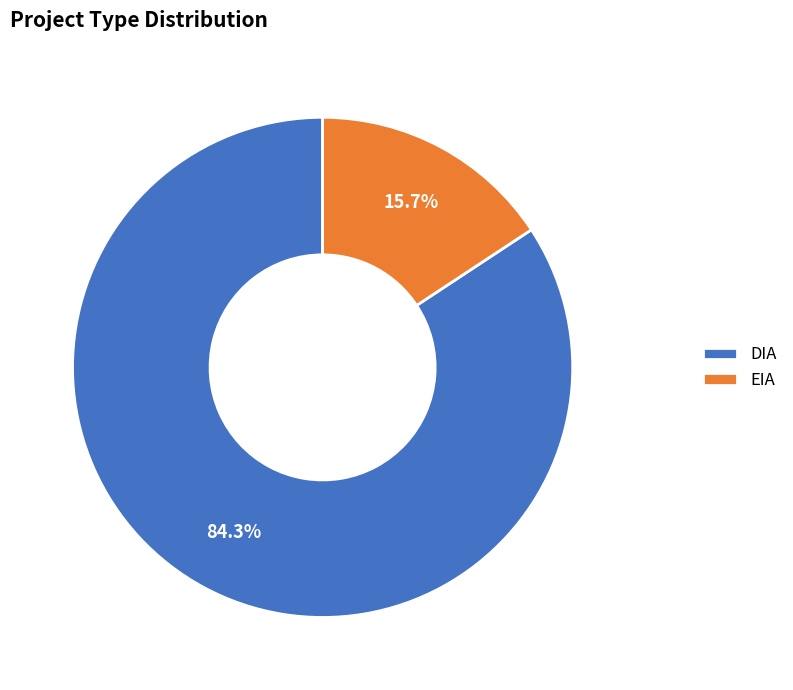

Does any single category account for the majority?

Yes